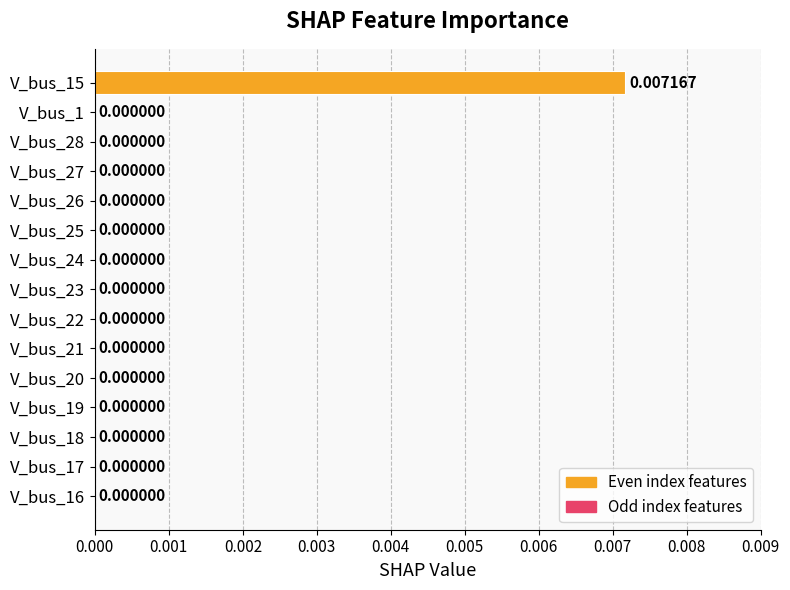

Which has a higher value, V_bus_15 or V_bus_24?

V_bus_15